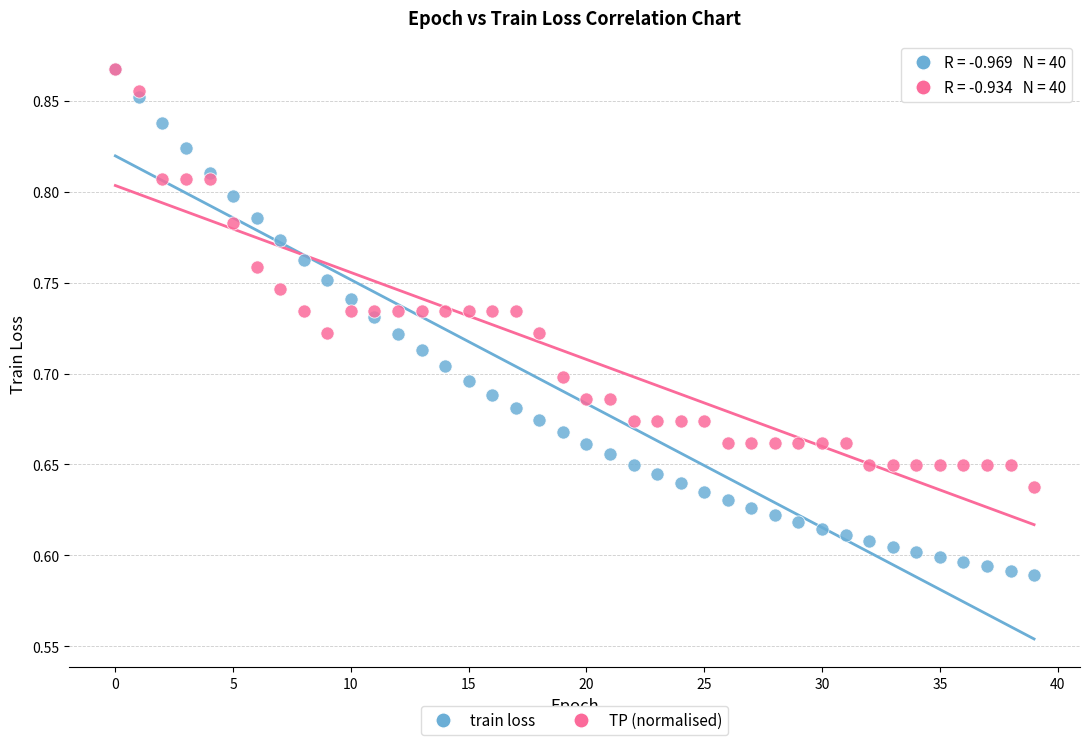

What are all the series names shown in the legend?

train loss, TP (normalised)